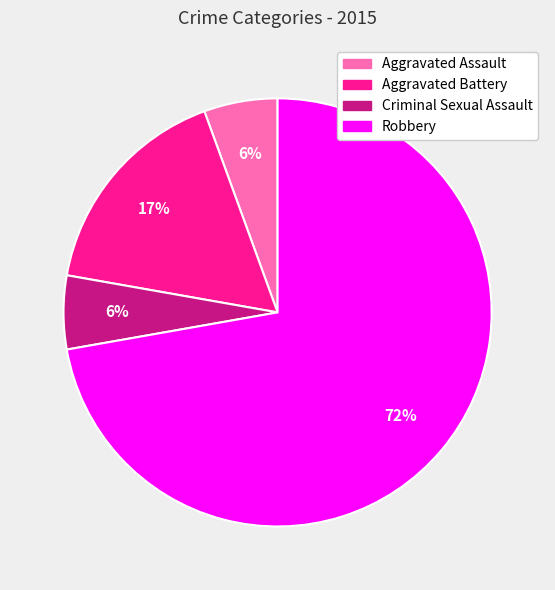

Which has a higher value, Aggravated Battery or Aggravated Assault?

Aggravated Battery